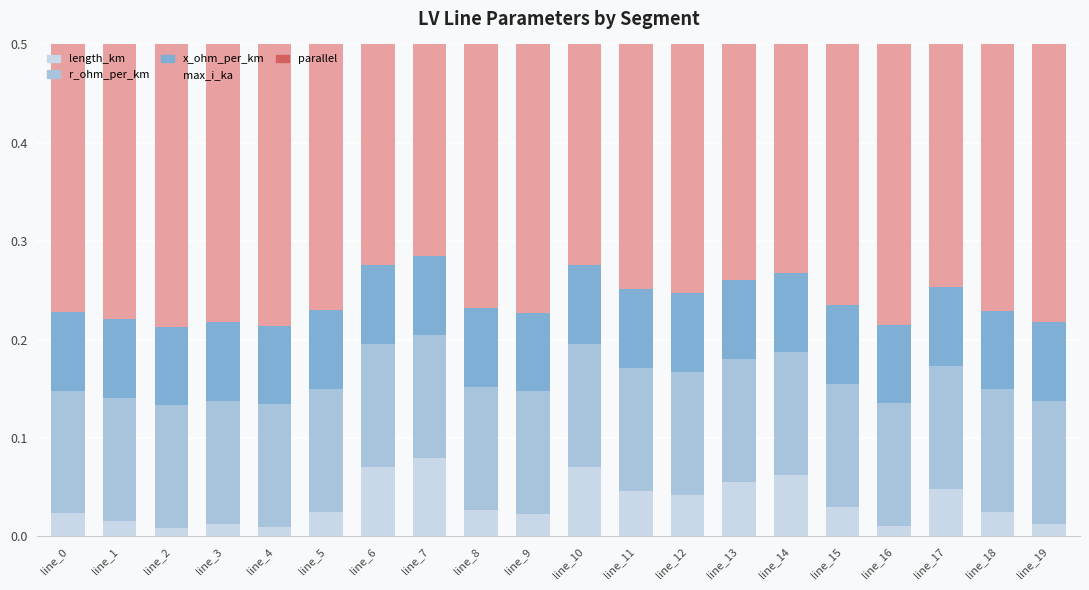

Which category has the highest value across all series?

line_8